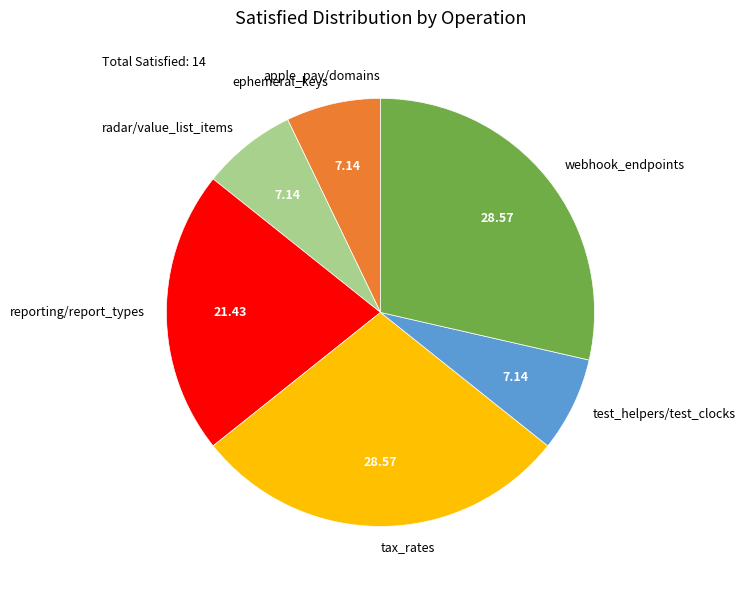

Does any single category account for the majority?

No